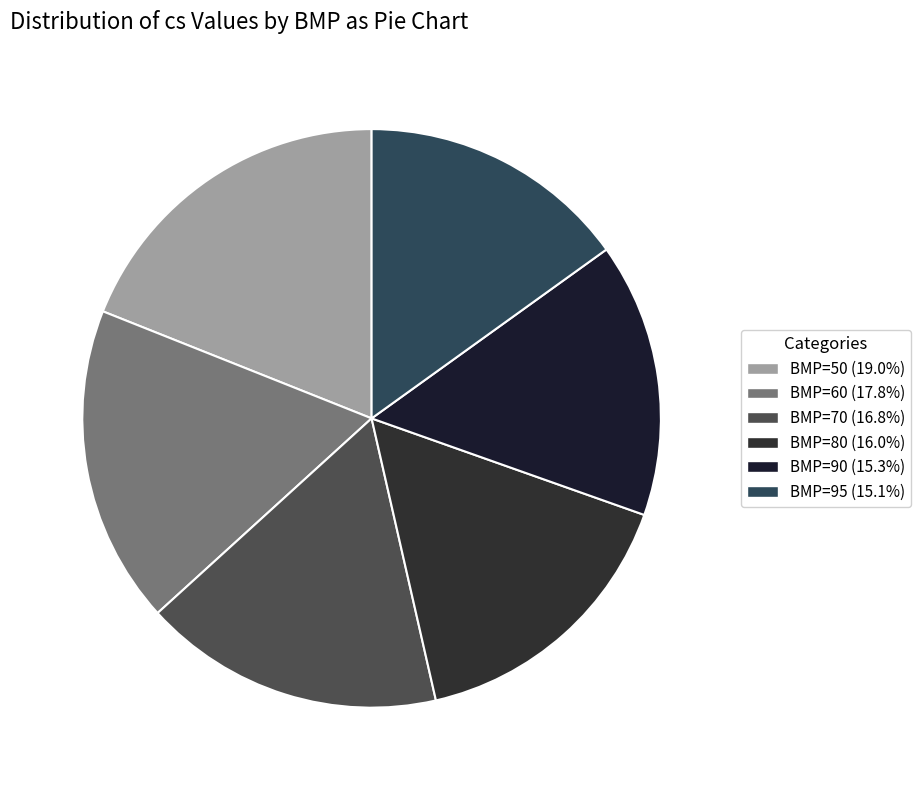

To the nearest percent, what is the difference between the largest and smallest slice percentages?

4%